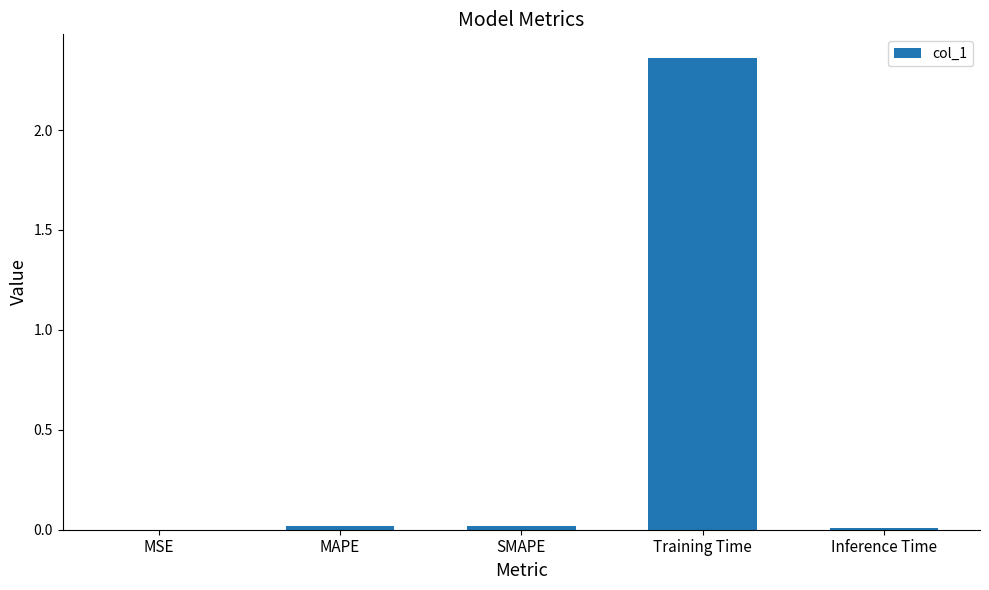

Which category has the highest value across all series?

Training Time